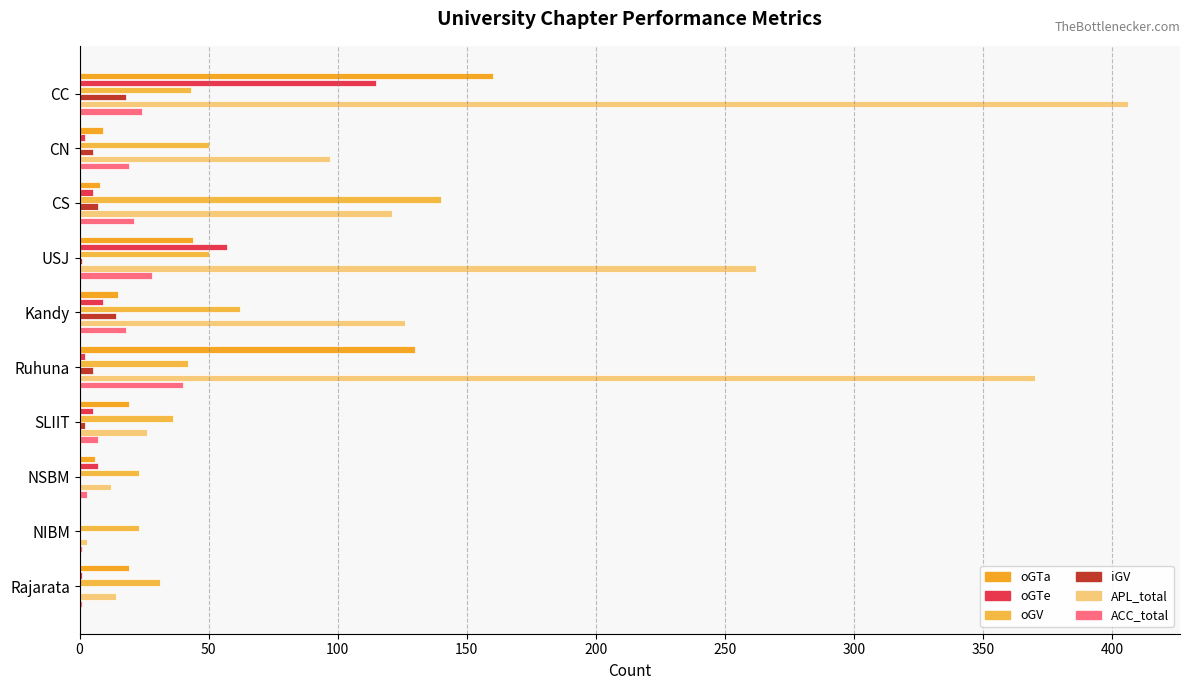

How many distinct data groups are displayed?

6